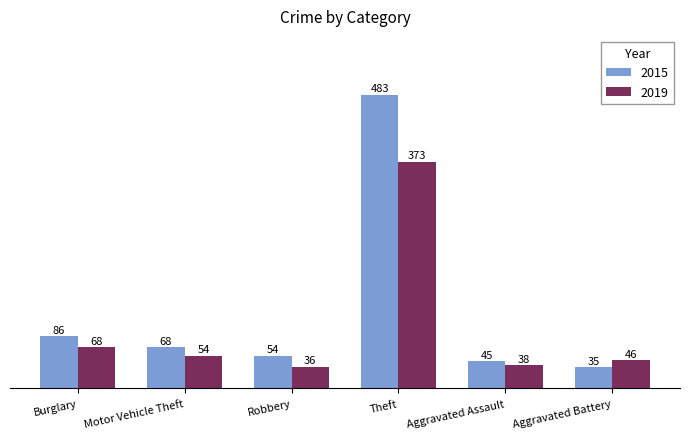

What is the label of the 3rd bar from the right?

Theft